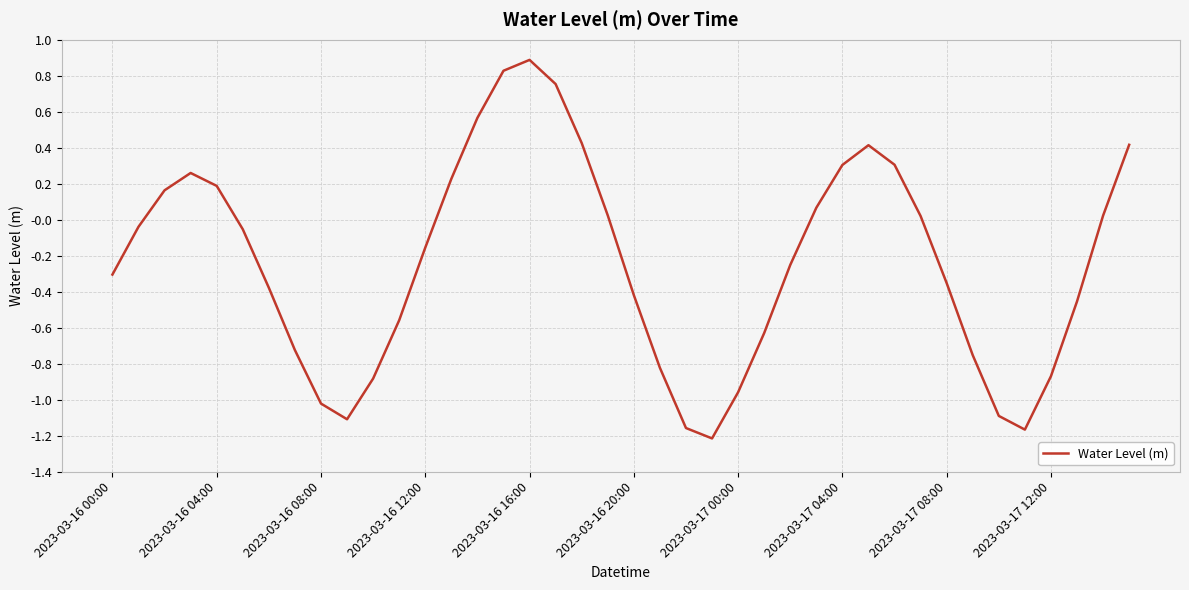

Is this an area chart (filled region under the line)?

No